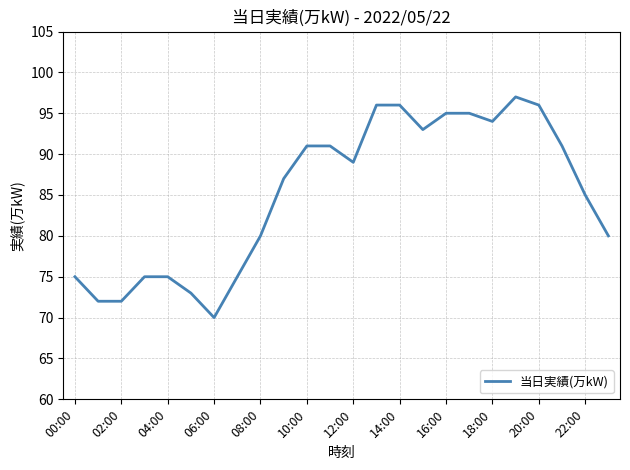

What is the difference between the second highest and minimum values?

26